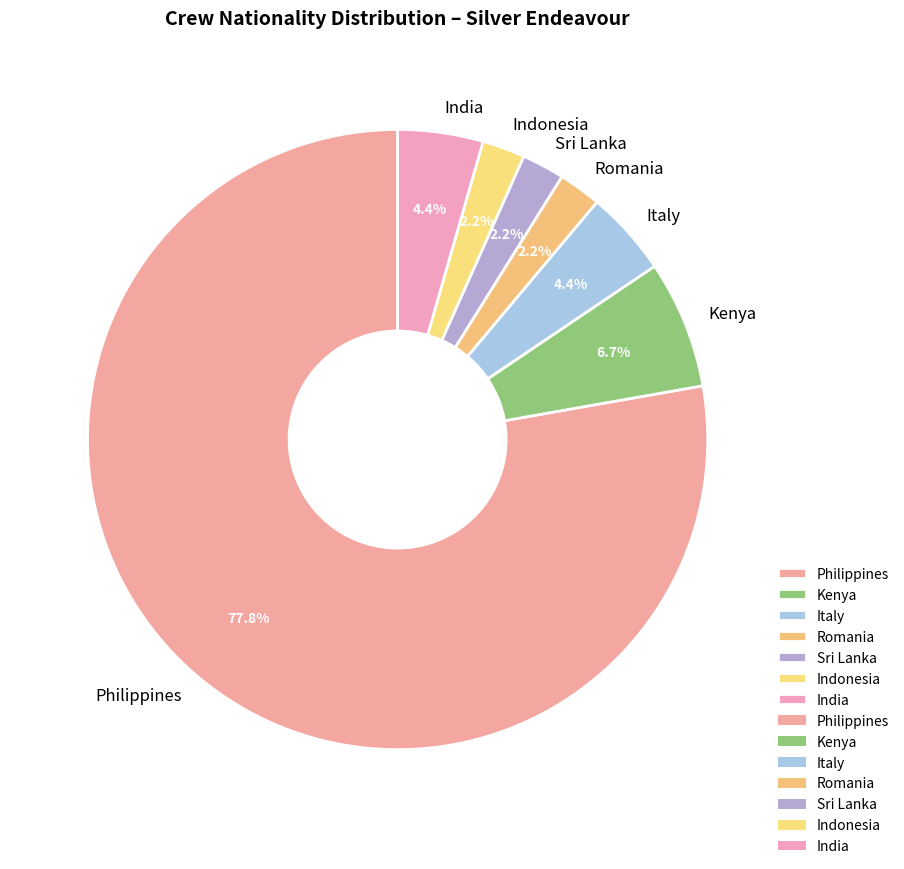

Which category has the biggest portion of the pie?

Philippines